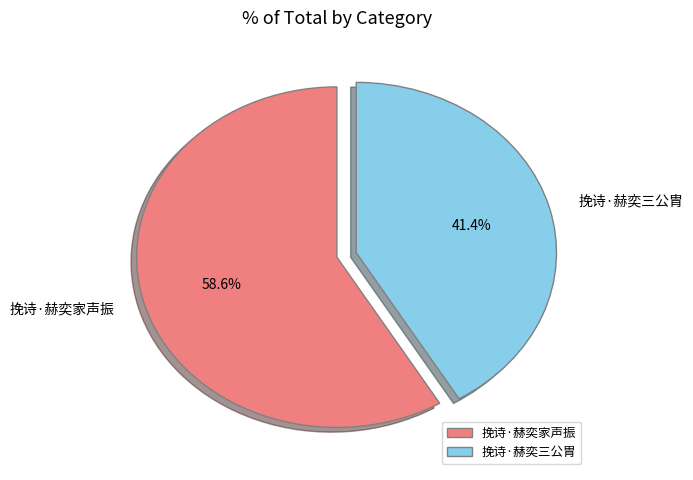

To the nearest percent, what is the average slice percentage?

50%